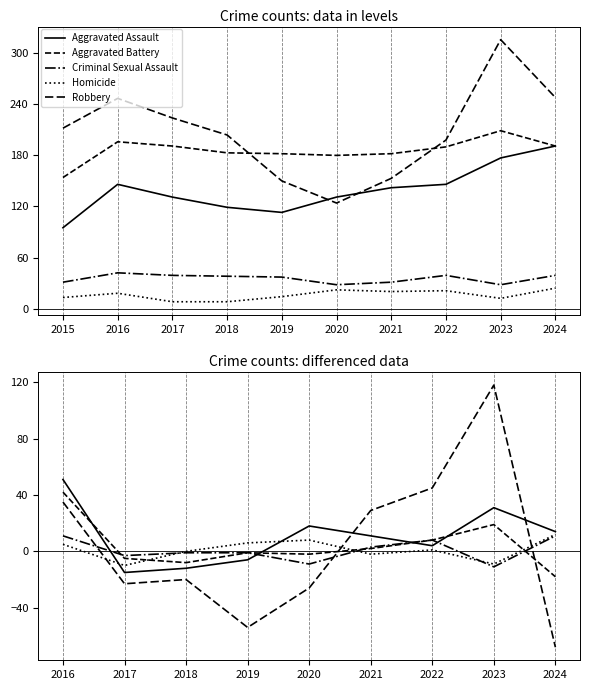

Where does the Aggravated Battery series first go above -1?

2016